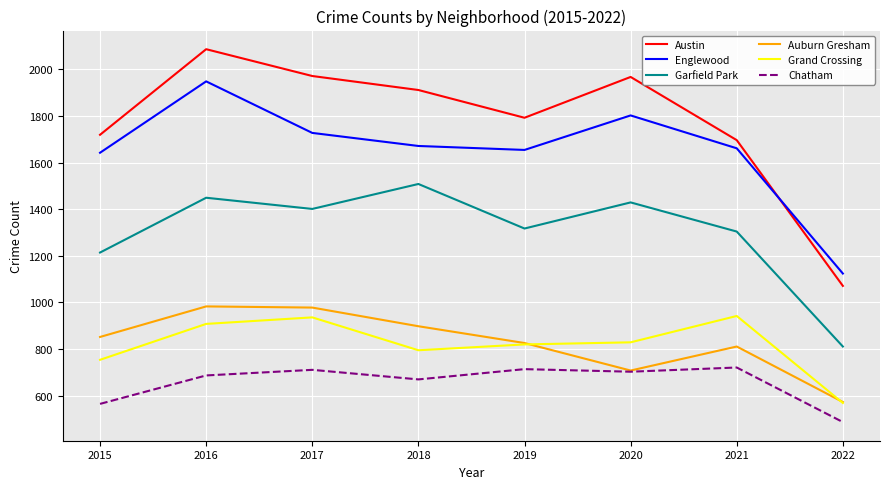

What is the spread (max minus min) of values at 2018?

1241